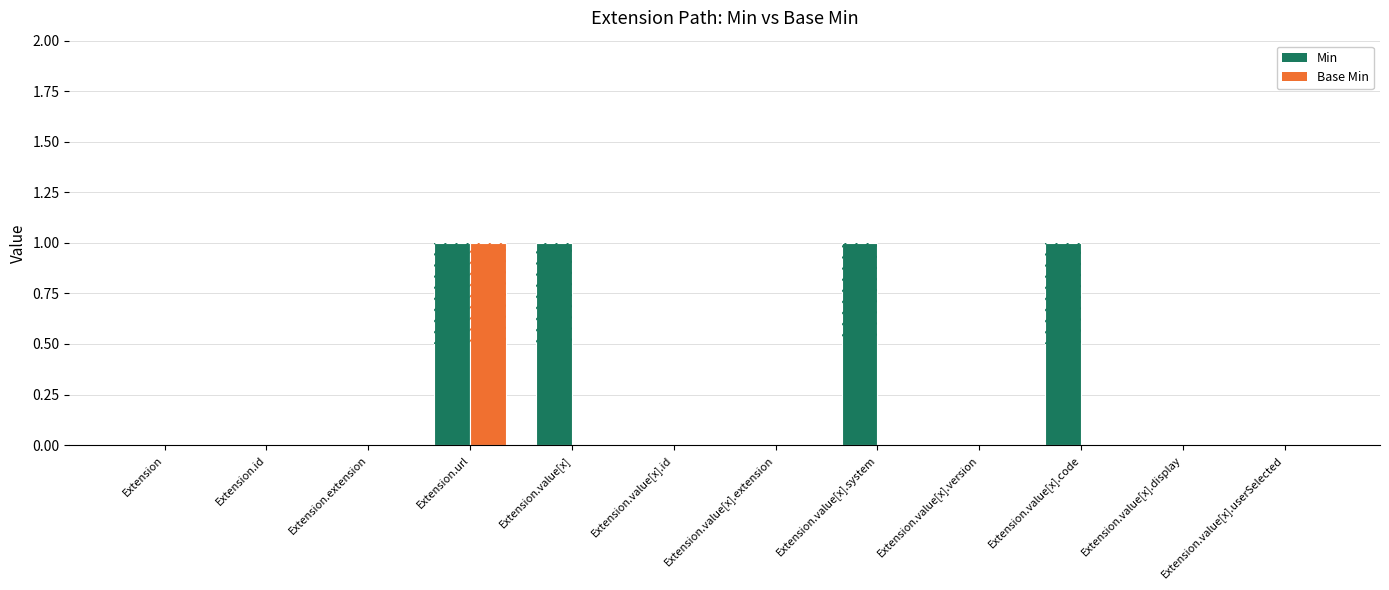

Which category has the lowest value across all series?

Extension